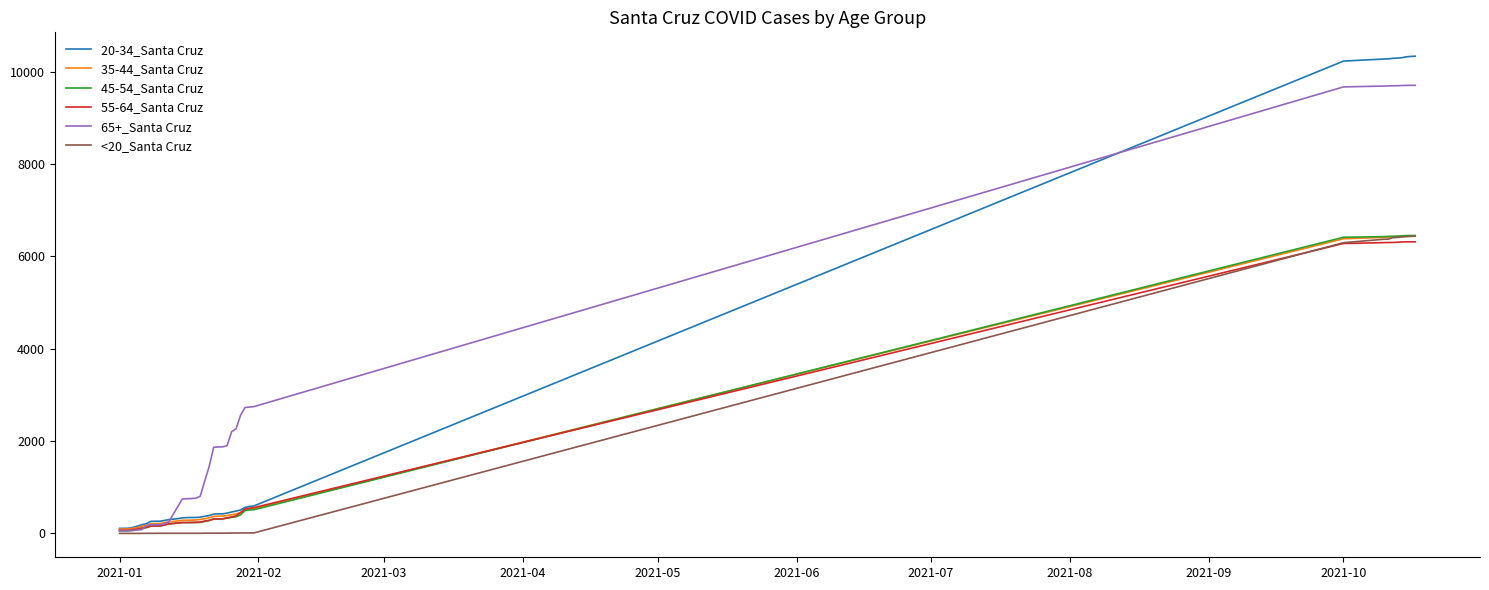

Count the number of data series in this chart.

6